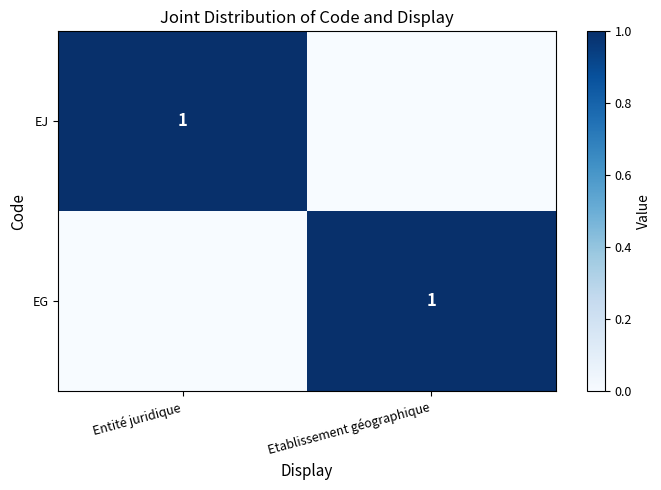

The value of EJ at Entité juridique is 1. True or false?

True